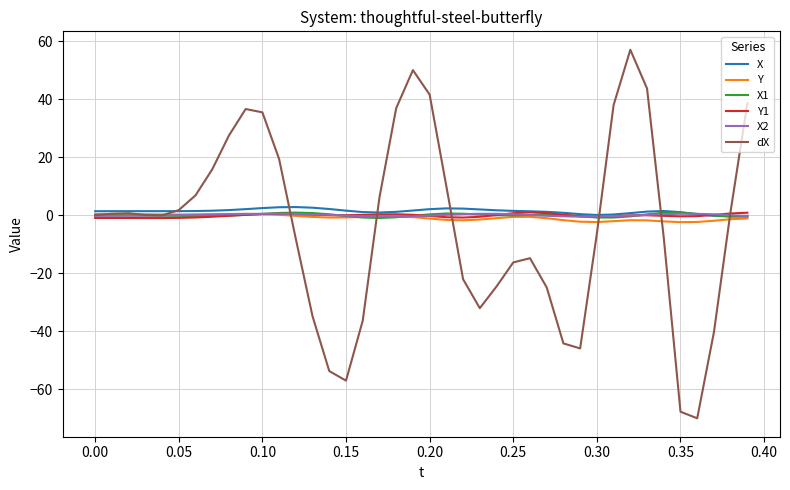

Which series has the widest spread of values?

dX